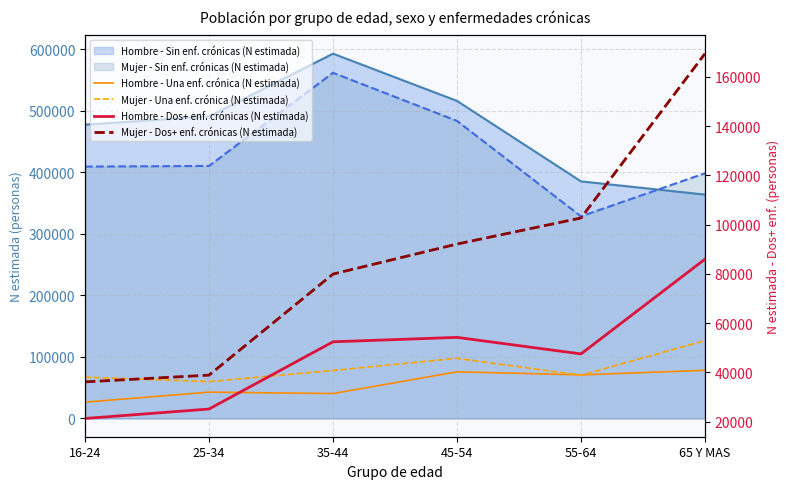

What is the value of the Mujer - Una enf. crónica (N estimada) point at the 4th from the left?

97832